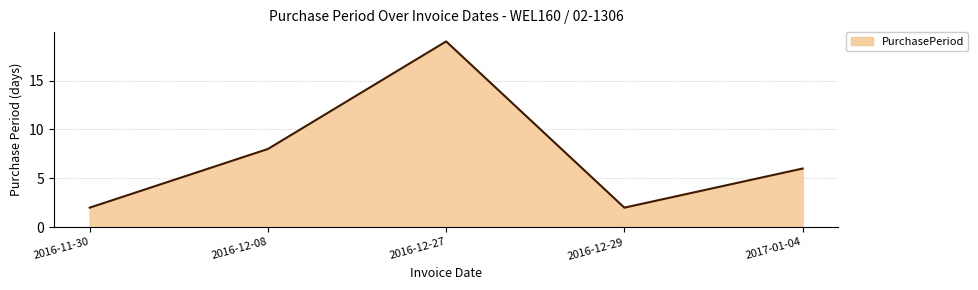

What is the difference between the maximum and second lowest values?

17